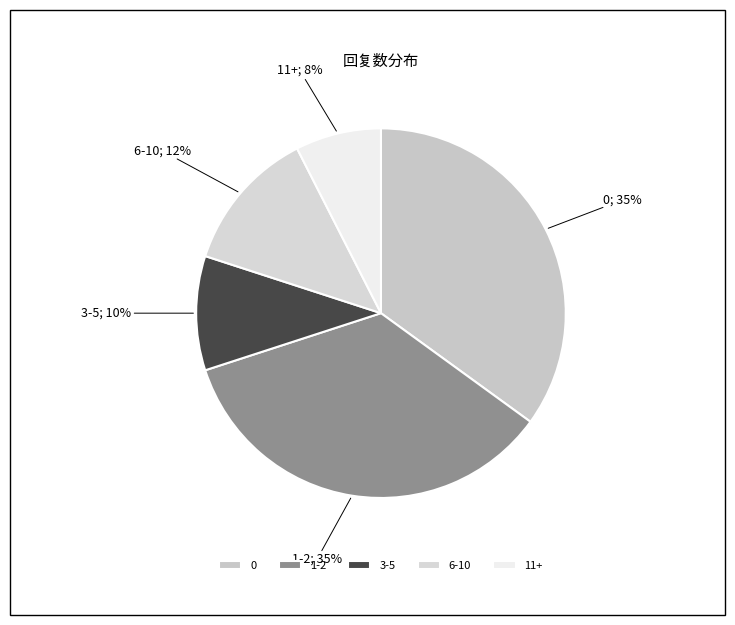

Which slice is the smallest?

11+